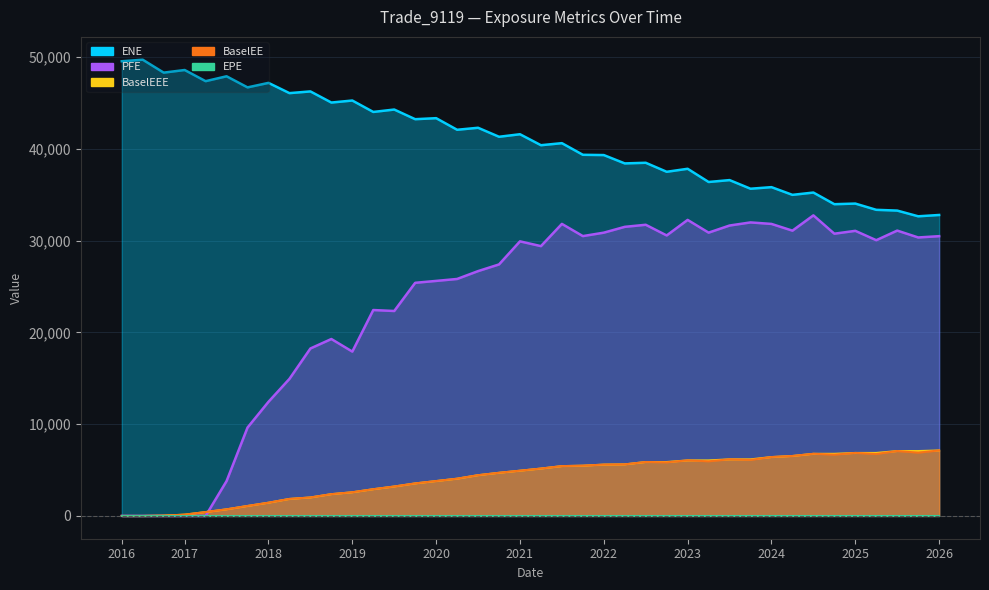

Which series has the largest total across all categories?

ENE